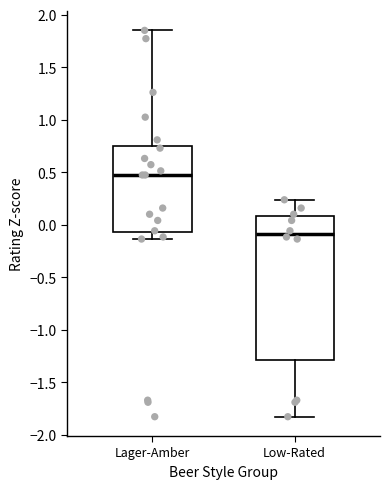

Reading left to right, read every box against the y-axis: the position of its median line, the range the box covers, and the ends of its whiskers. The values are not printed on the chart, so give them approximately, as read against the axis.

Lager-Amber: median 0.50, box -0.05 to 0.75, whiskers -0.15 to 1.85
Low-Rated: median -0.10, box -1.30 to 0.10, whiskers -1.85 to 0.25